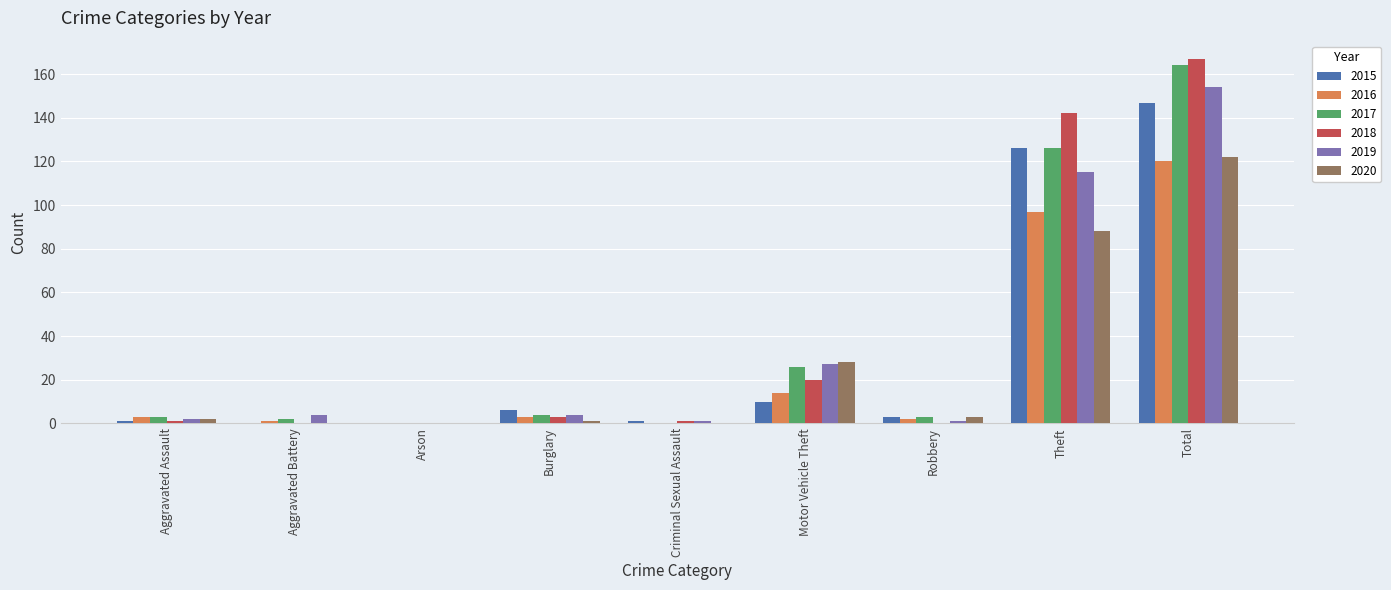

Where is 2019 nearest to the value 77?

Theft